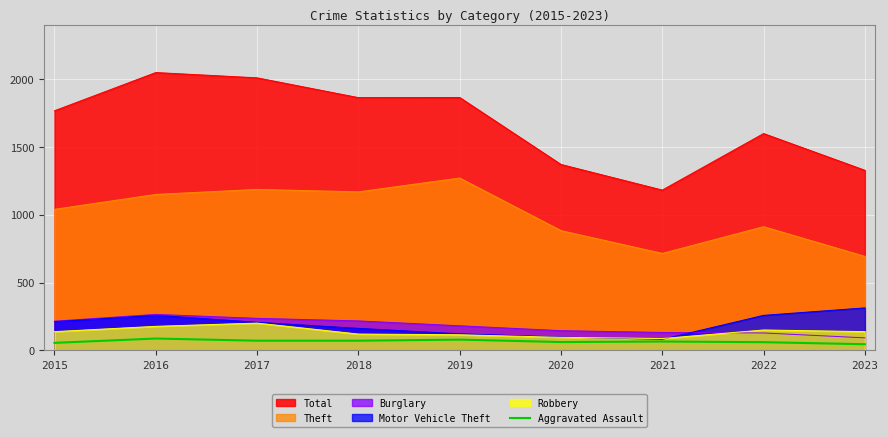

Which series has the widest spread of values?

Total